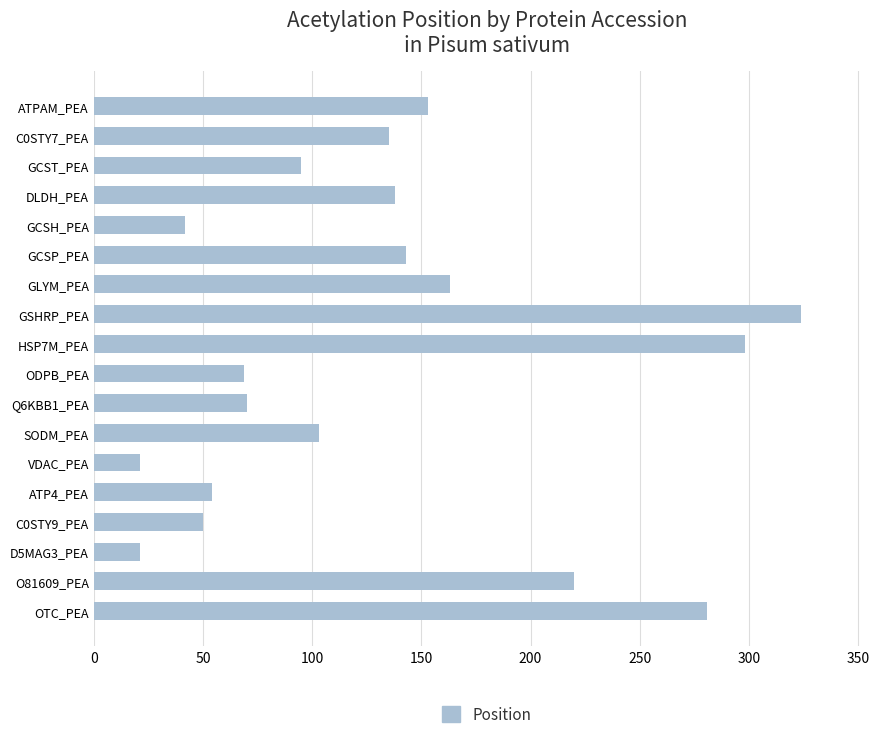

How many series are shown in this chart?

1